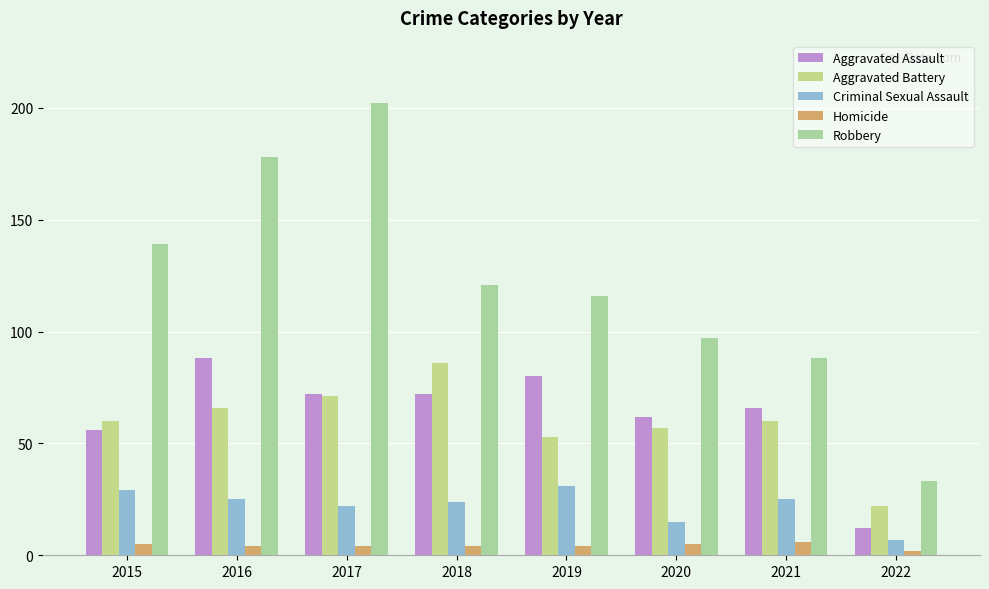

How many bars are there in each group?

5